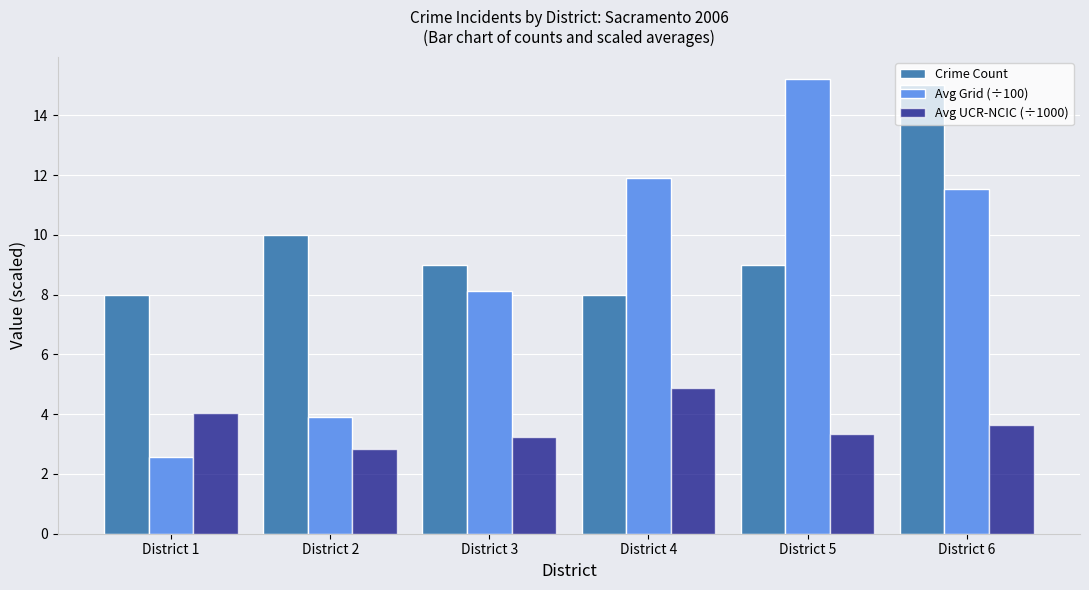

What is the difference between the maximum and minimum values in the Avg UCR-NCIC (÷1000) series?

2.0